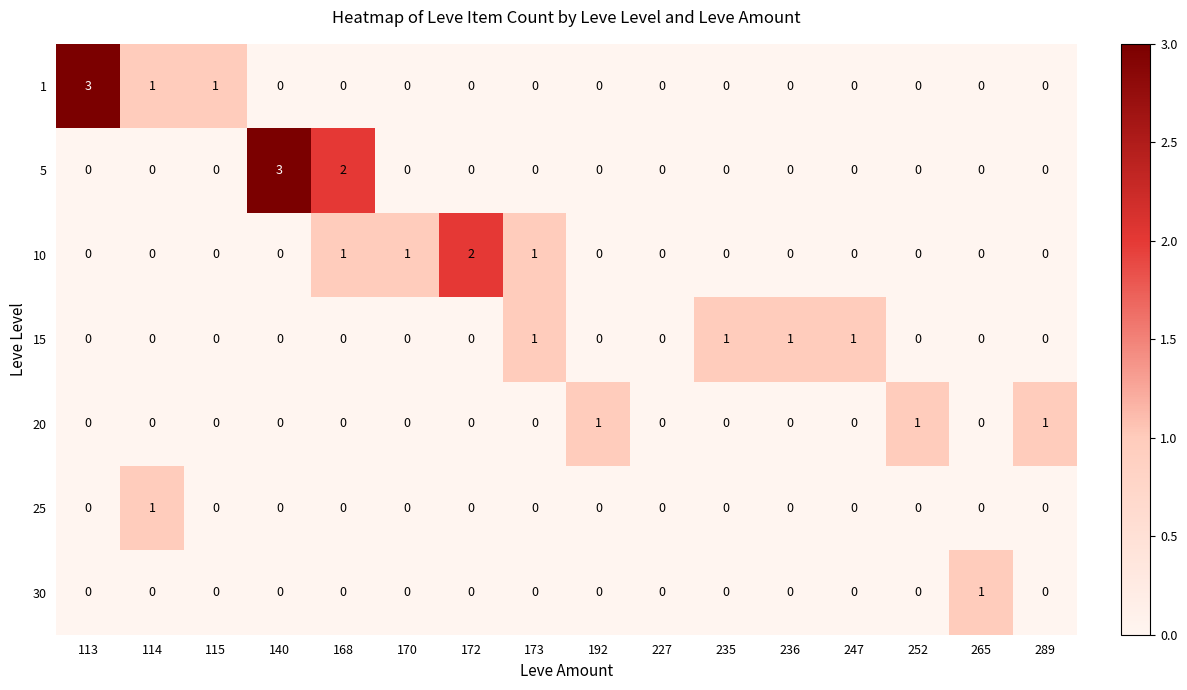

How many 20 values are between 0 and 1?

16